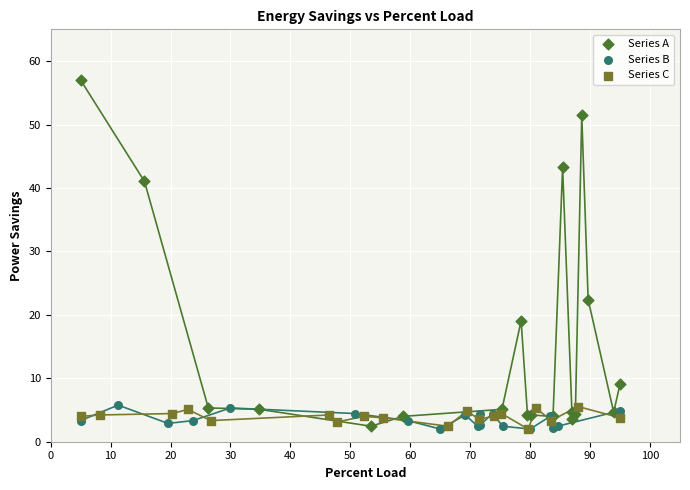

Which series reaches the maximum Y coordinate?

Series A